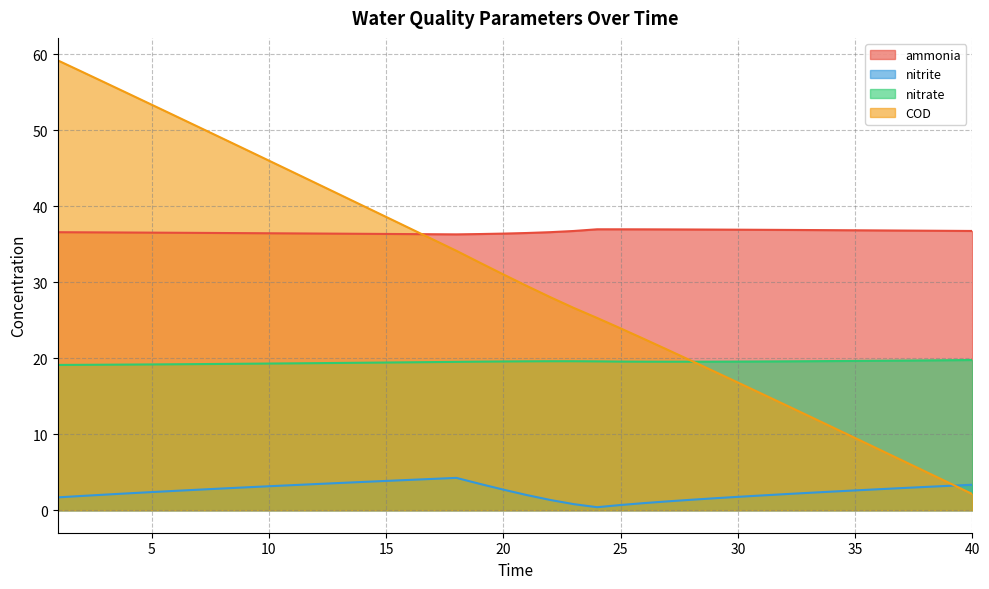

What is the spread (max minus min) of values at 5?

51.0